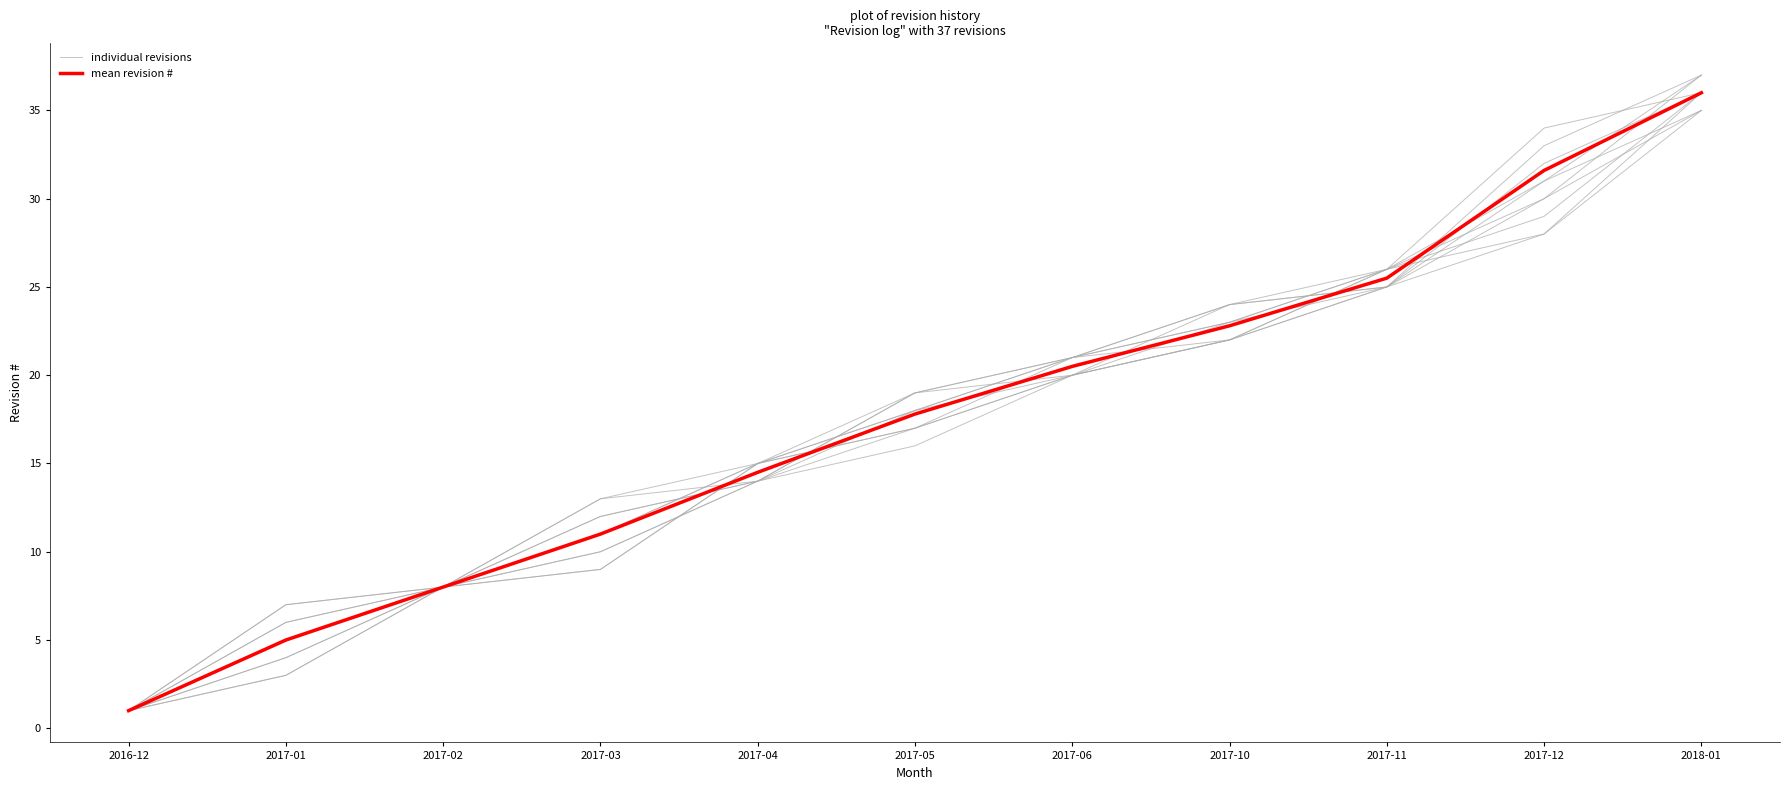

What is the highest value of the individual revisions series?

36.0